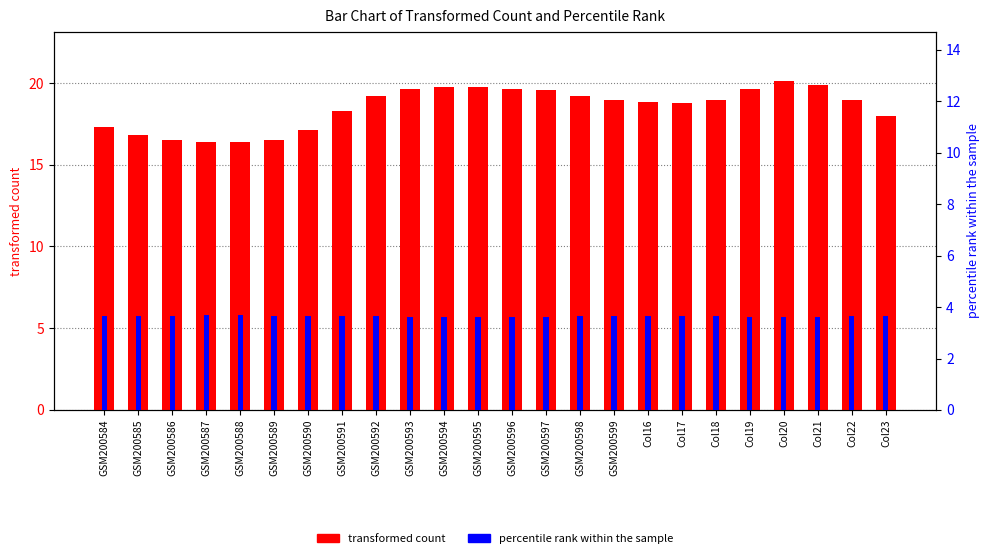

Between GSM200595 and Col22, which series saw the biggest shift?

transformed count